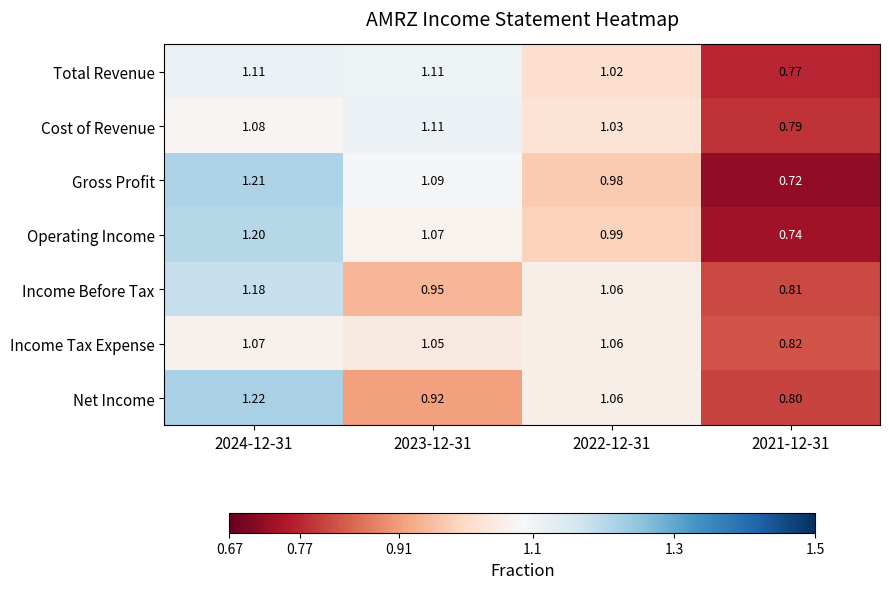

Rank the series at 2021-12-31 from highest to lowest value.

Income Tax Expense, Income Before Tax, Net Income, Cost of Revenue, Total Revenue, Operating Income, Gross Profit